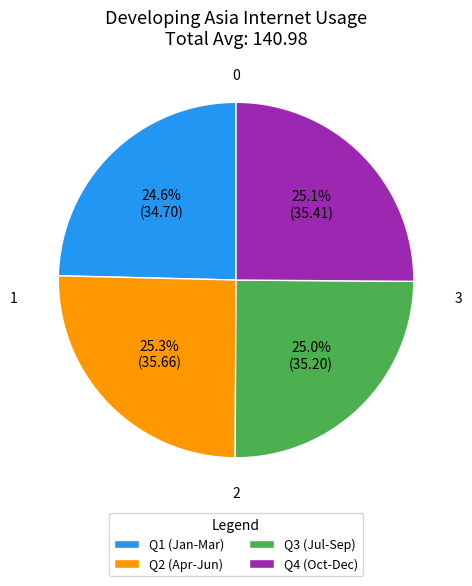

Approximately how many times larger is the value at Q1 (Jan-Mar) compared to Q2 (Apr-Jun)?

1.0